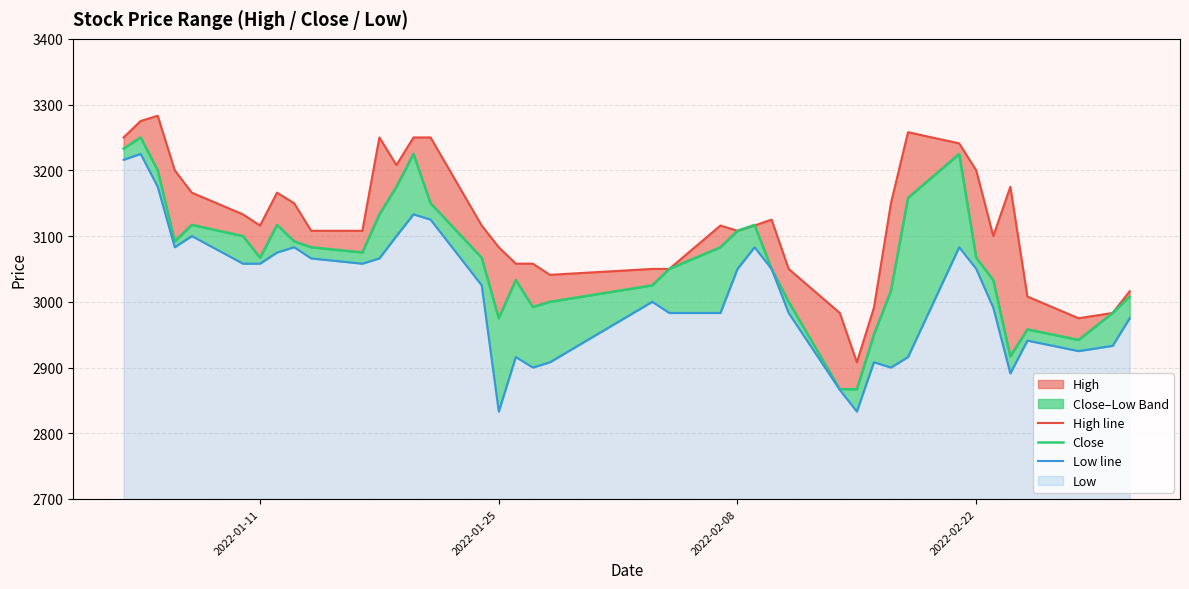

What is the maximum value for High line?

3283